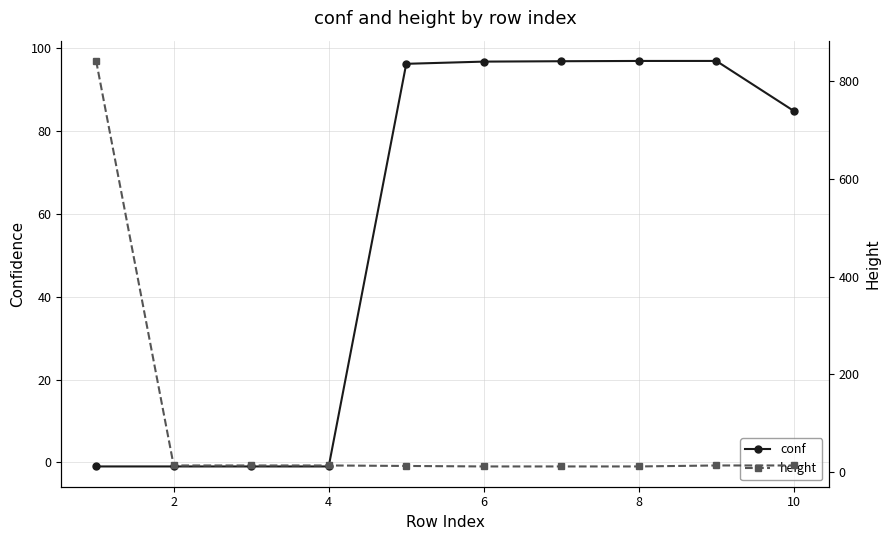

List the series in order of their peak value, lowest first.

conf, height